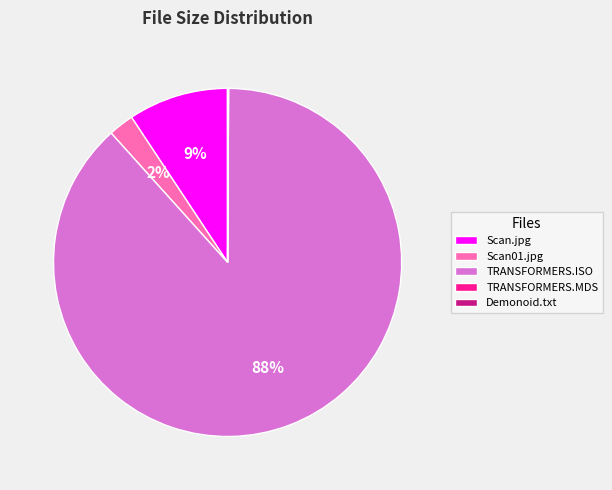

To the nearest percent, what is the average slice percentage?

20%